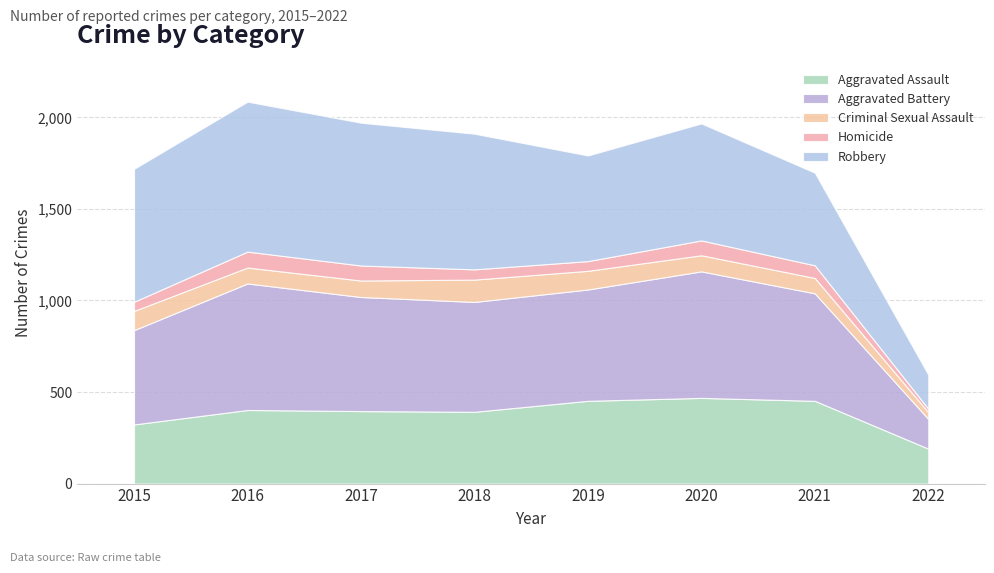

True or false: Criminal Sexual Assault and Robbery intersect in this chart.

False